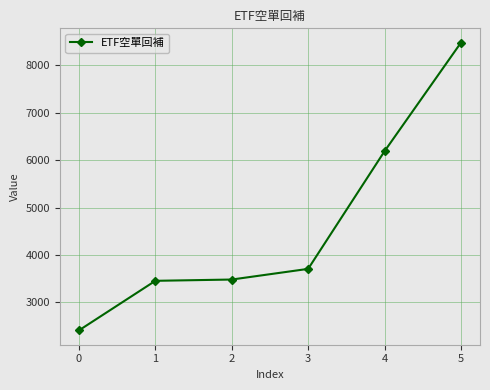

How many lines are shown in the chart?

1